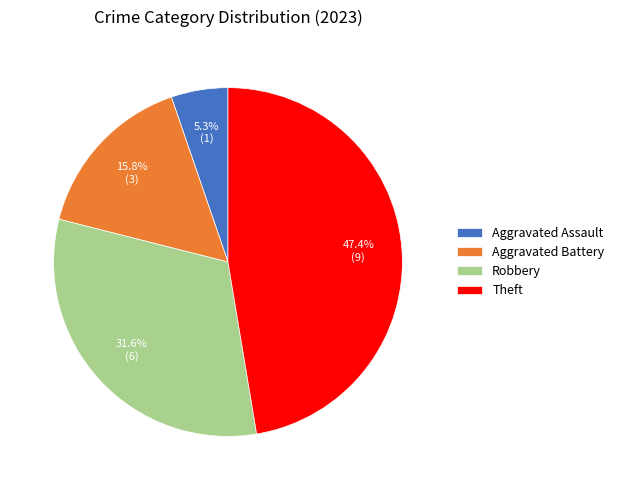

Is Robbery the majority of the pie?

No